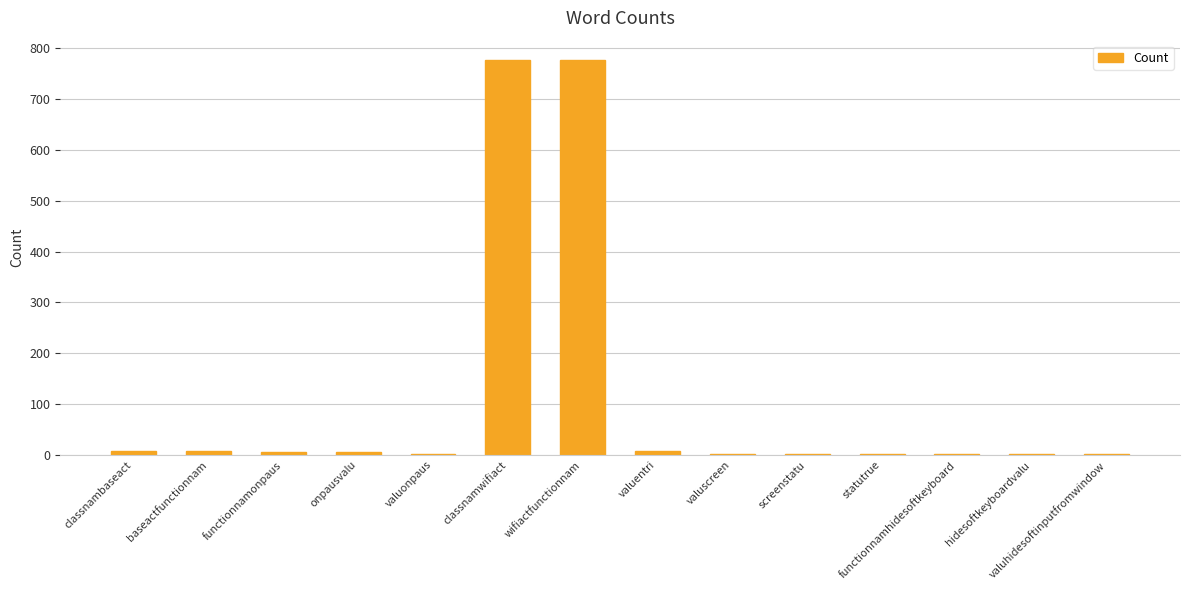

Between wifiactfunctionnam and valuonpaus, which is larger?

wifiactfunctionnam